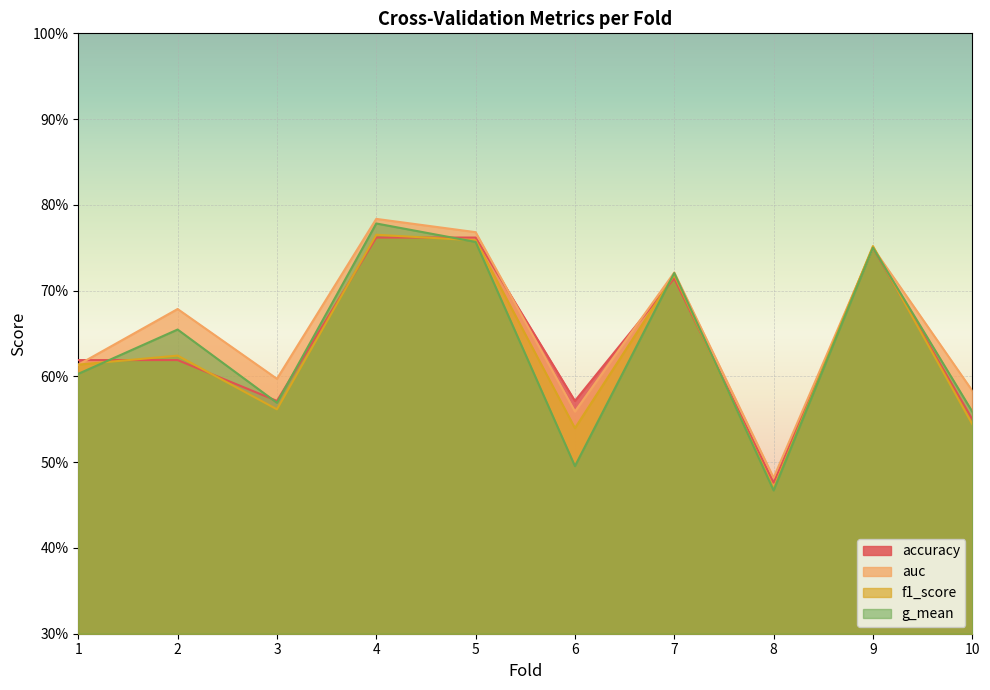

Reading left to right, what are all the values shown in this chart?

accuracy: 1=0.6	2=0.6	3=0.6	4=0.8	5=0.8	6=0.6	7=0.7	8=0.5	9=0.8	10=0.6
auc: 1=0.6	2=0.7	3=0.6	4=0.8	5=0.8	6=0.6	7=0.7	8=0.5	9=0.8	10=0.6
f1_score: 1=0.6	2=0.6	3=0.6	4=0.8	5=0.8	6=0.5	7=0.7	8=0.5	9=0.8	10=0.5
g_mean: 1=0.6	2=0.7	3=0.6	4=0.8	5=0.8	6=0.5	7=0.7	8=0.5	9=0.8	10=0.6